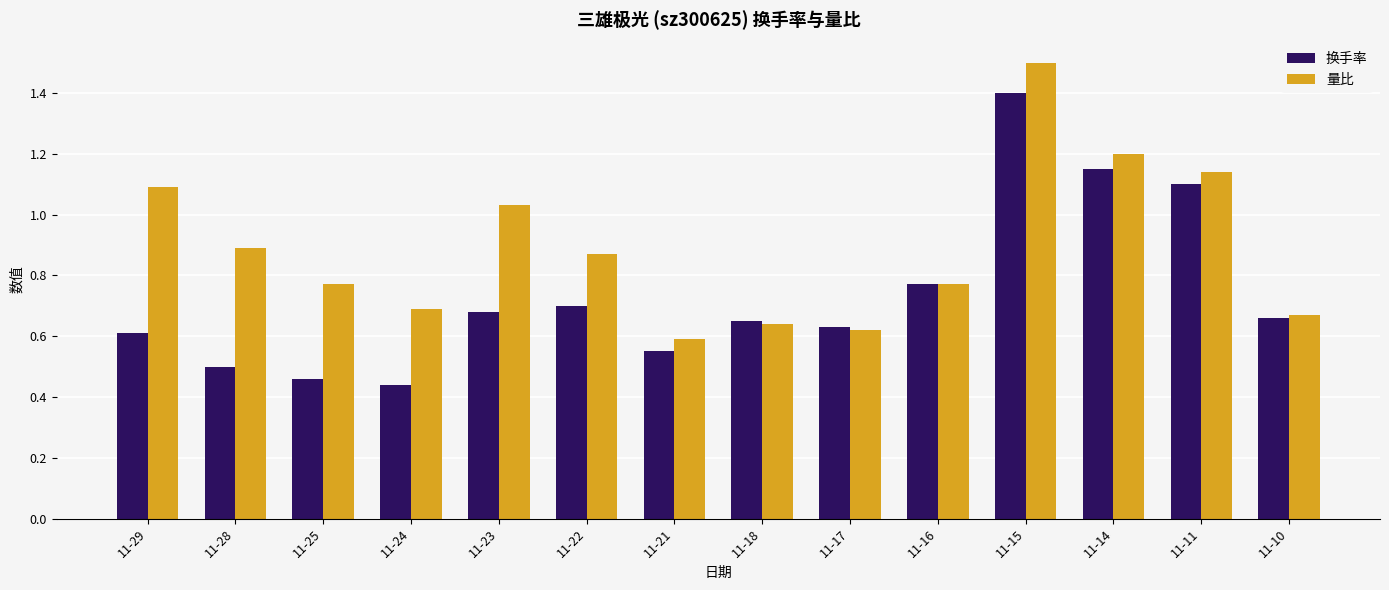

Is the value of 量比 at 11-16 greater than the value of 换手率 at 11-10?

Yes